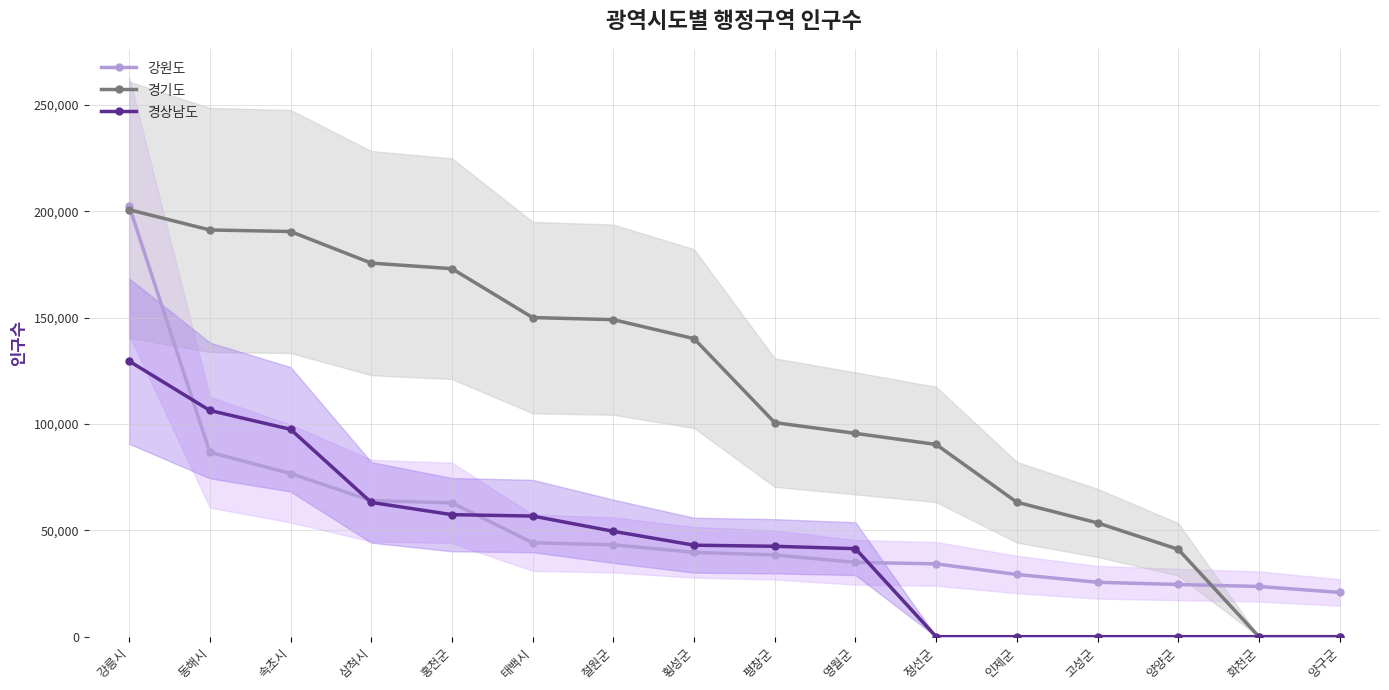

How many values in the 경상남도 series are below 43029?

8